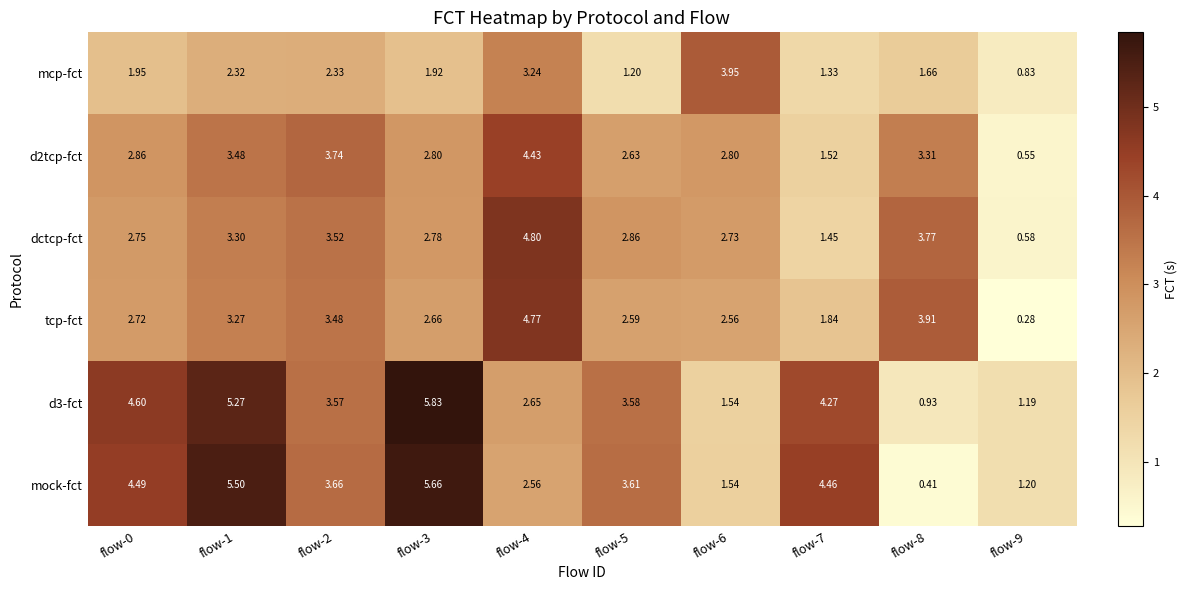

Is the value of d3-fct at flow-3 greater than the value of mock-fct at flow-9?

Yes